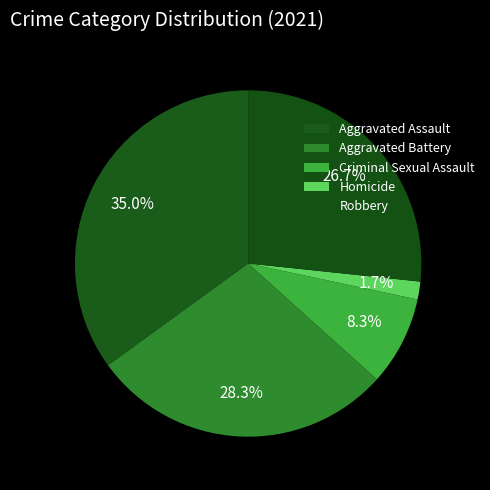

How many segments does this pie chart have?

5